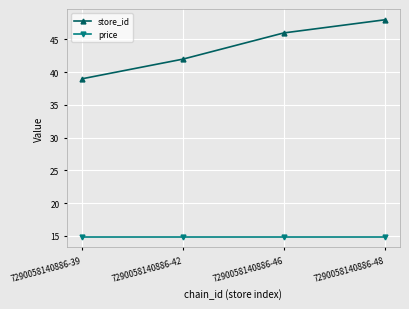

How many lines are shown in the chart?

2